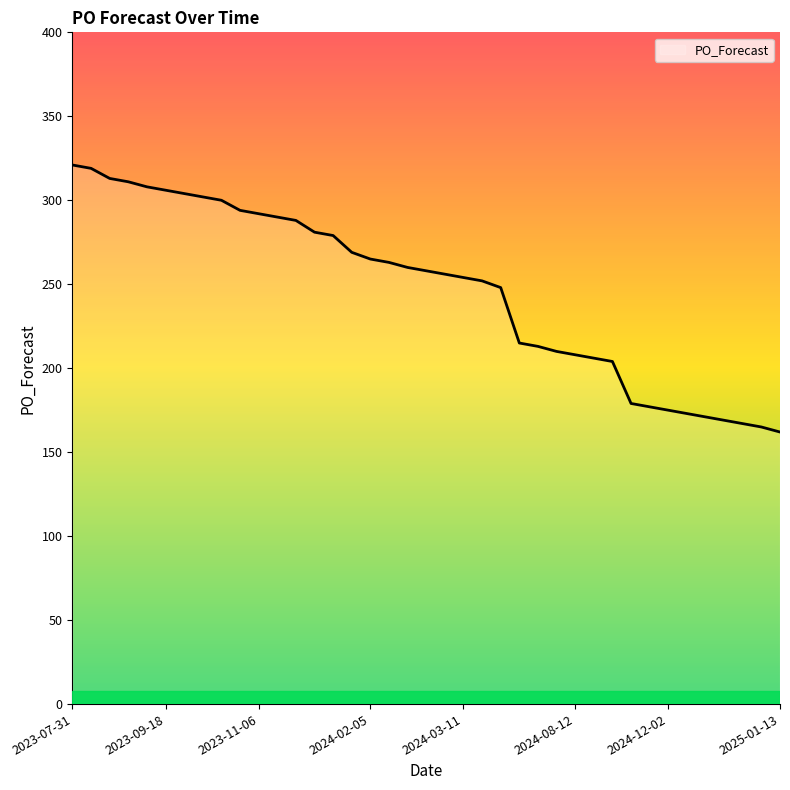

What is the difference between the maximum and minimum values?

159